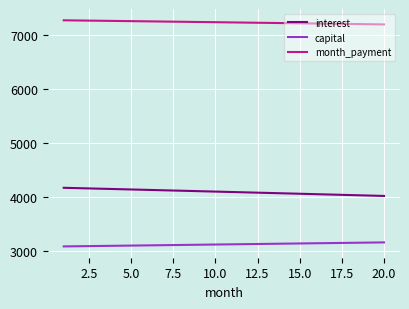

True or false: month_payment and capital cross at least once.

False